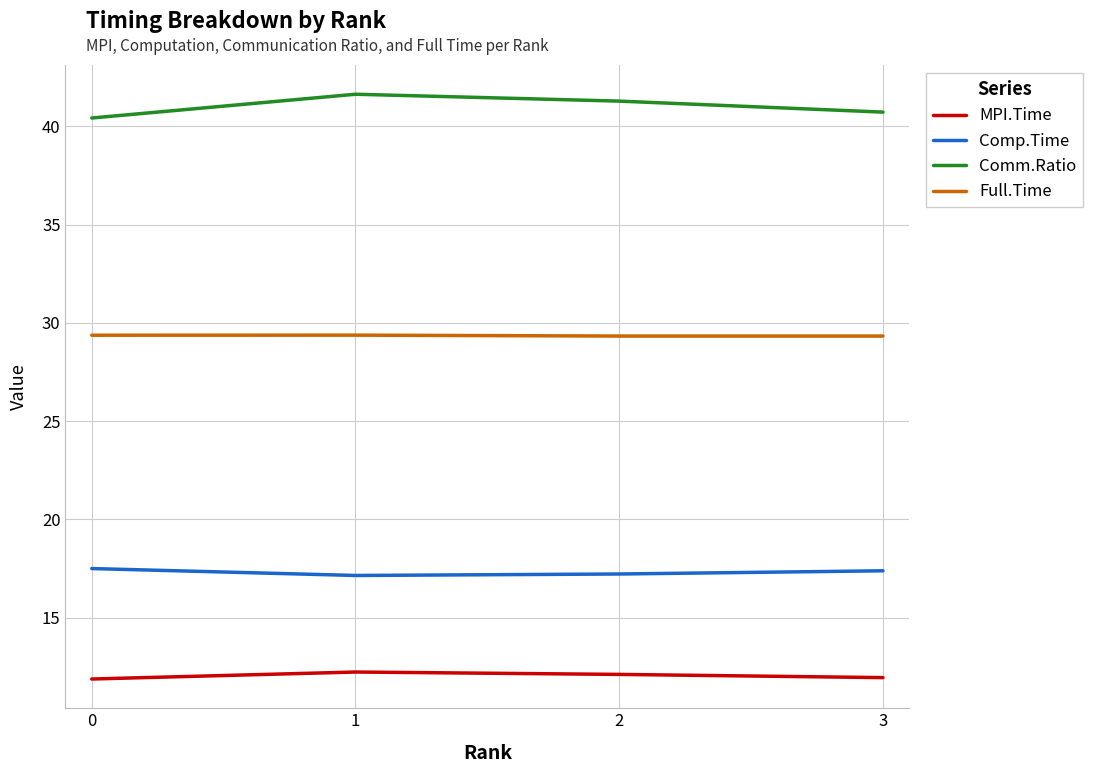

How many MPI.Time values are between 11 and 12?

2